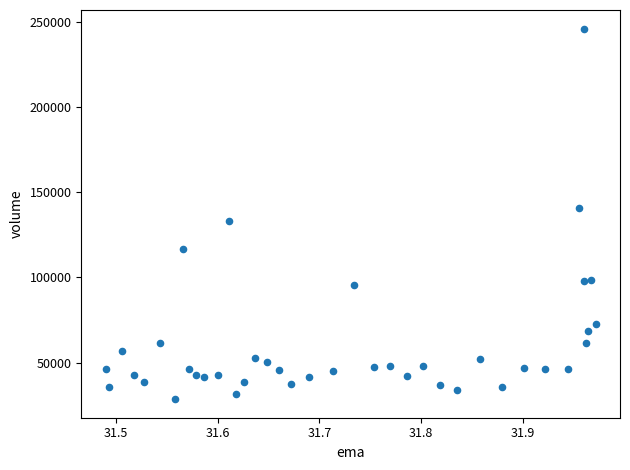

What is the range of Y values (max minus min)?

217400